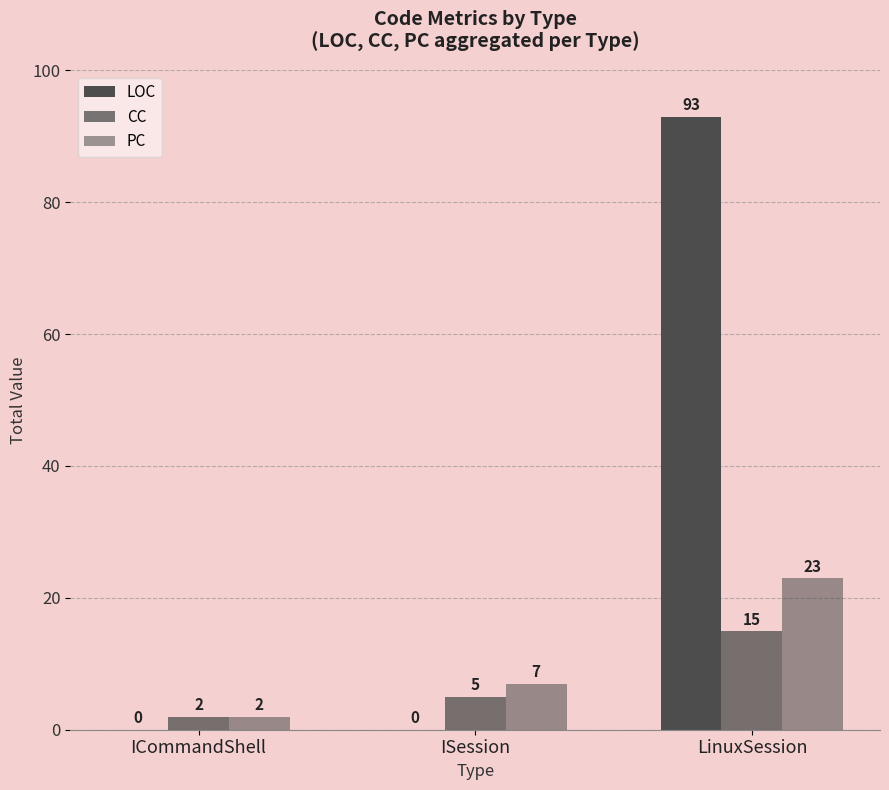

How many categories are shown in the chart?

3